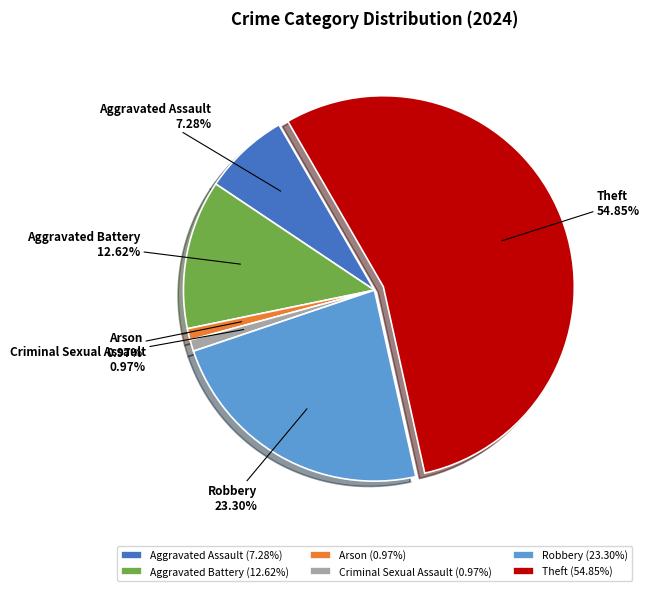

To the nearest percent, what is the difference between the largest and smallest slice percentages?

54%